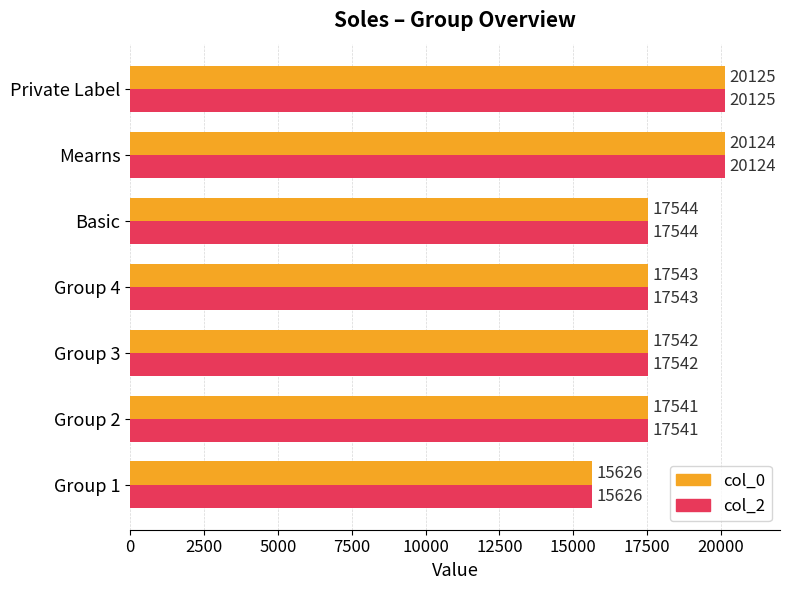

The col_0 series shows 20125 at Private Label. True or false?

True